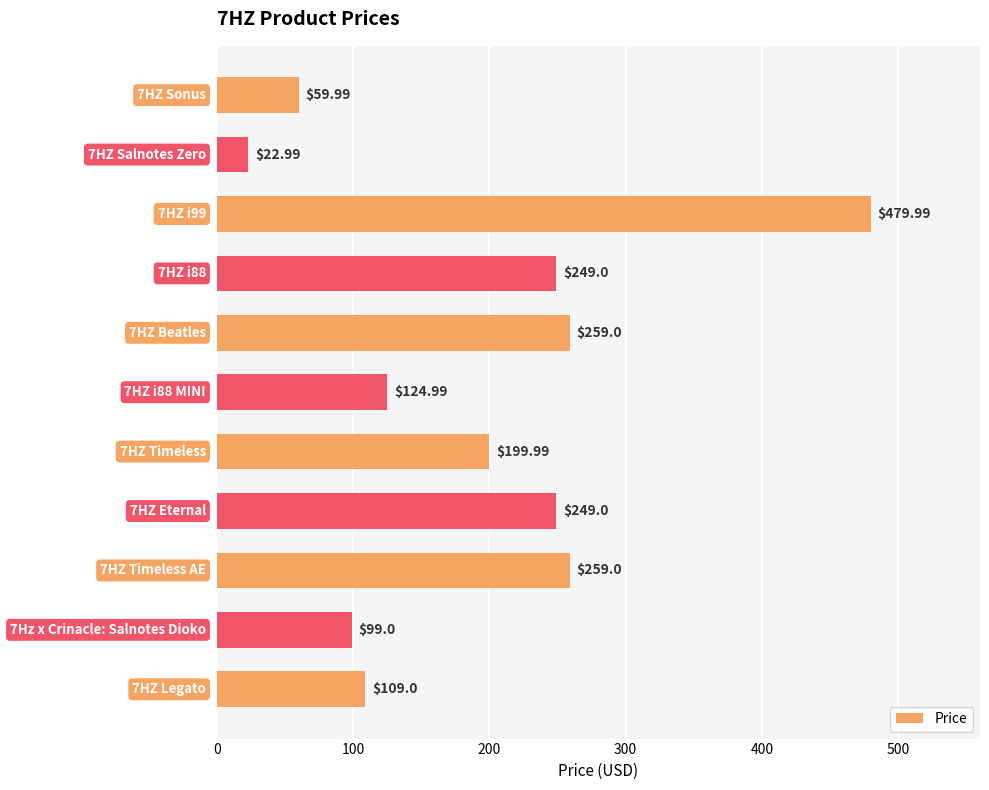

Does the chart contain stacked bars?

No